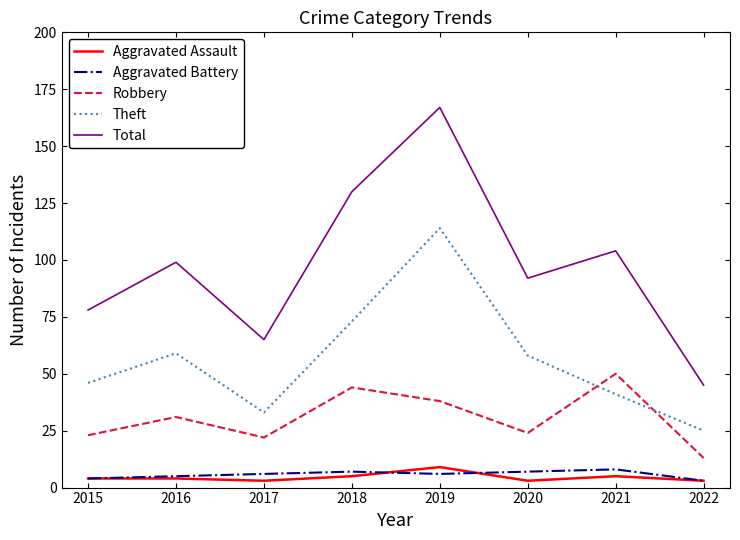

Which category has the highest value across all series?

2019